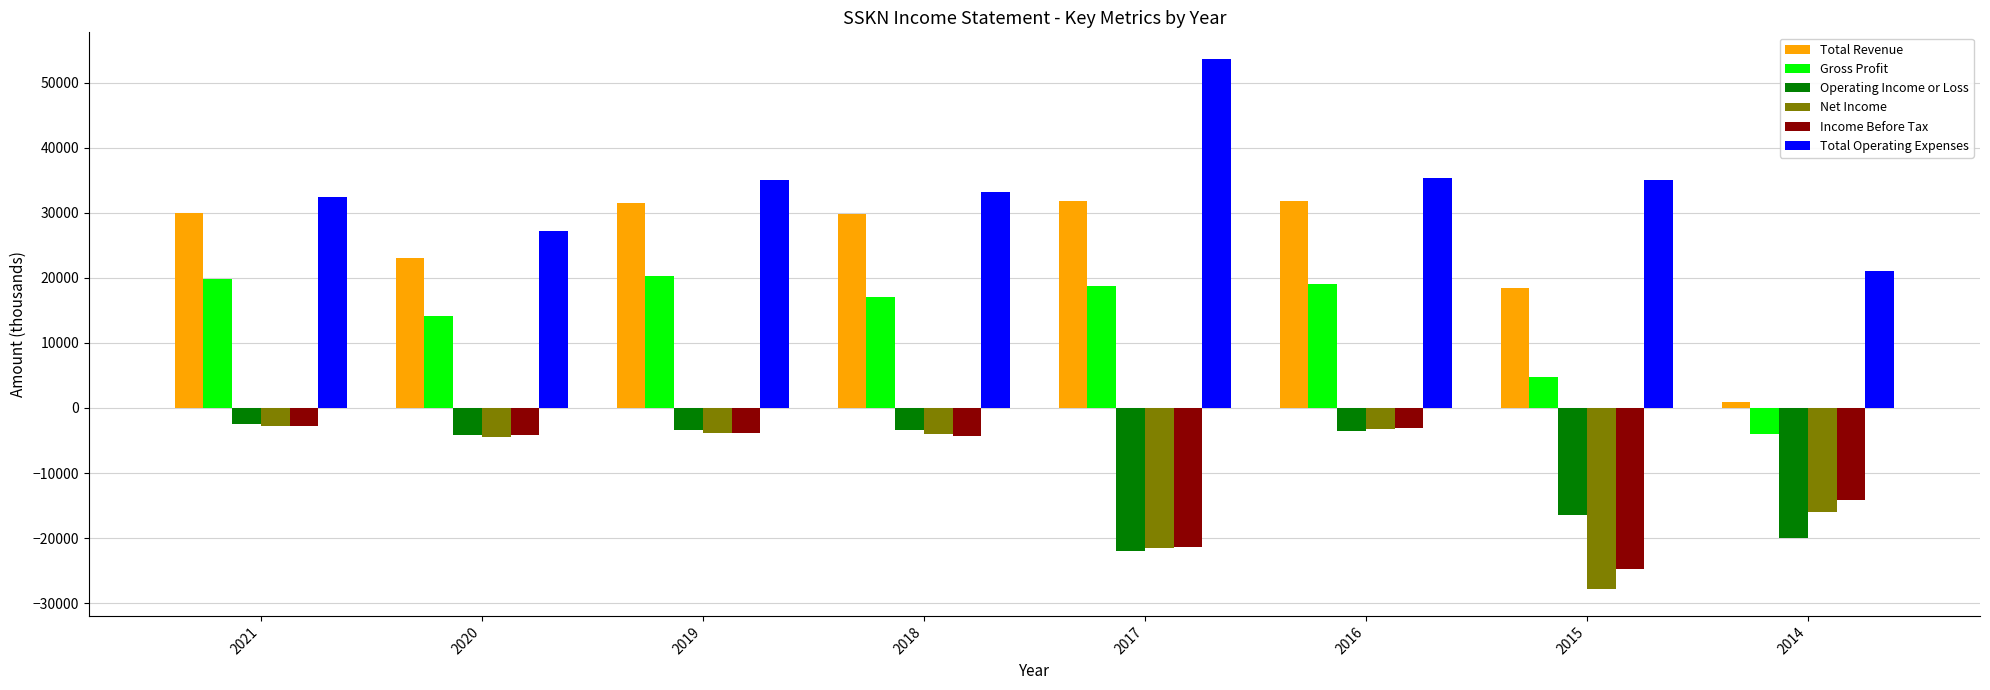

The value of Operating Income or Loss at 2019 is -3400. True or false?

True